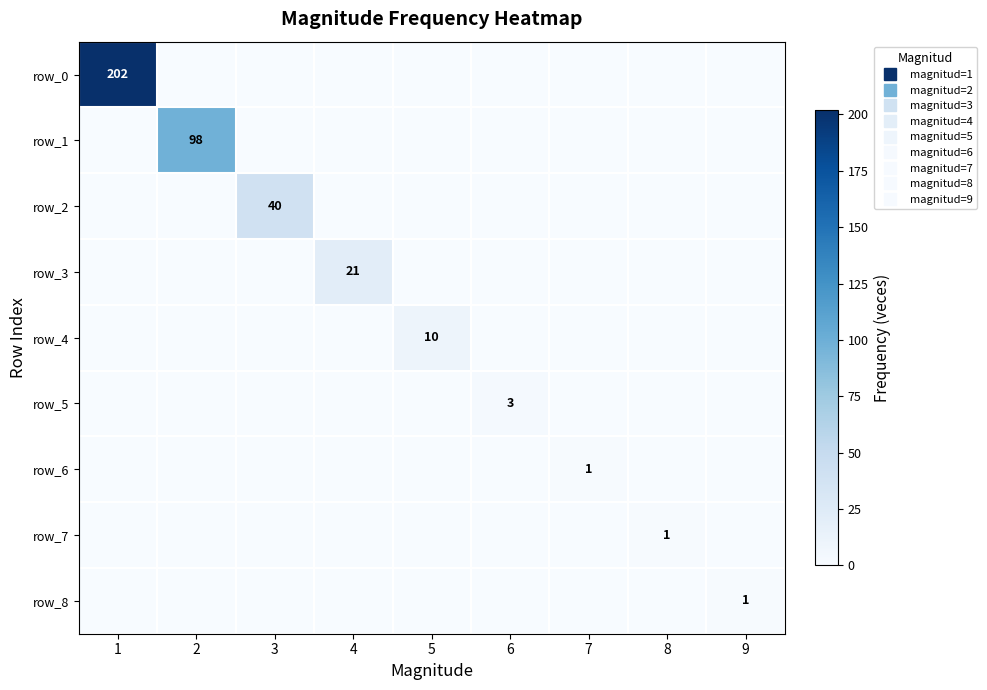

Which series has the widest spread of values?

row_0